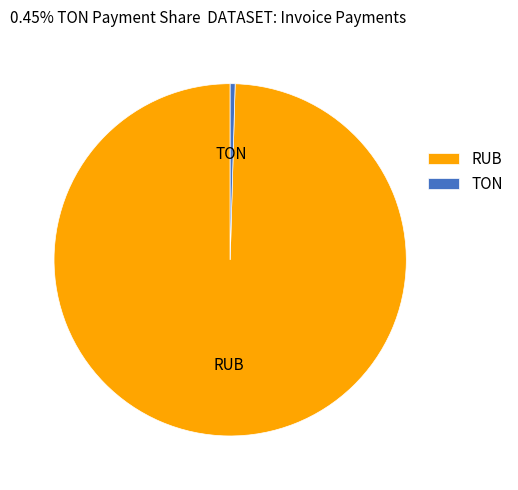

Between TON and RUB, which is larger?

RUB